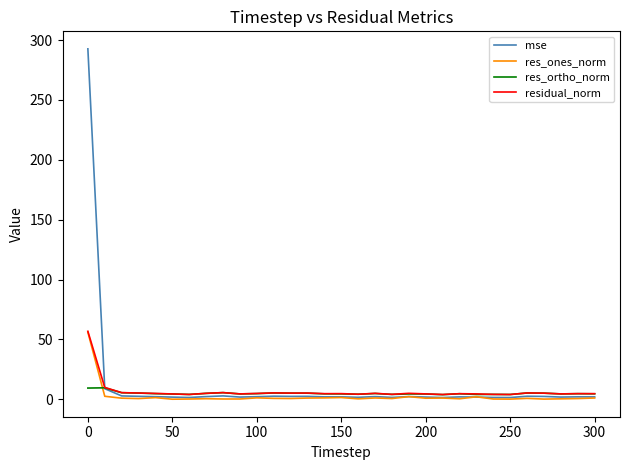

What is the maximum value for mse?

292.7